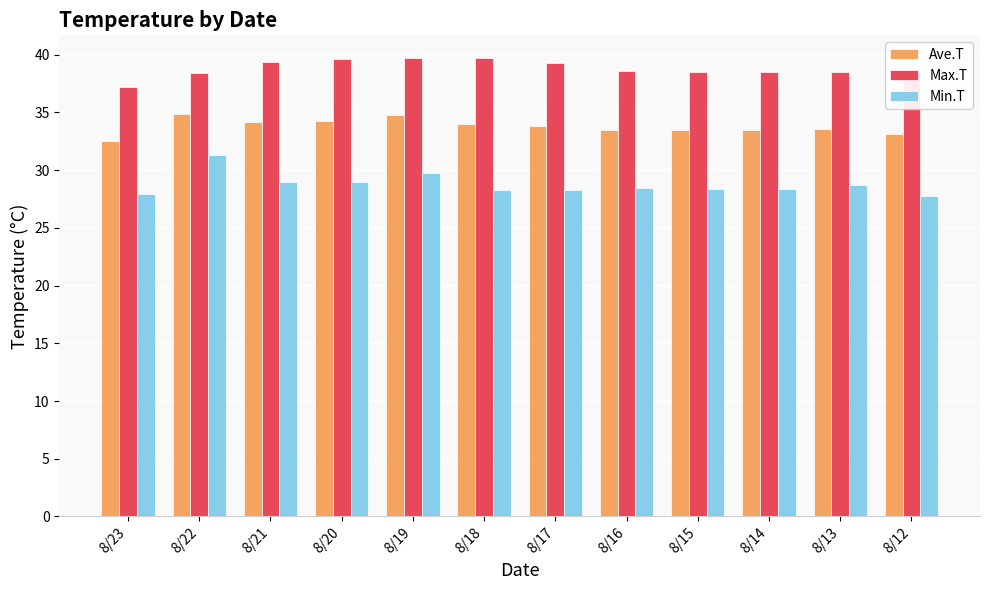

Where does the Max.T series first go above 38?

8/22